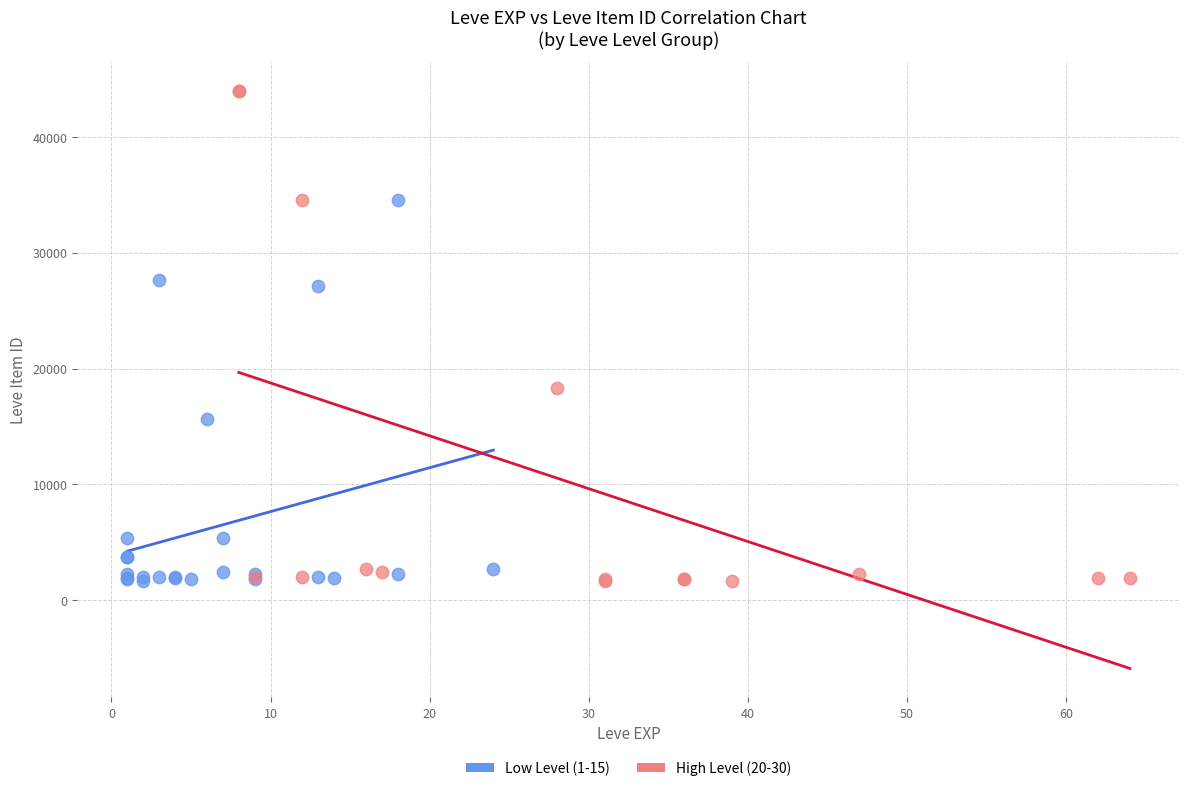

Which series reaches the maximum Y coordinate?

High Level (20-30)